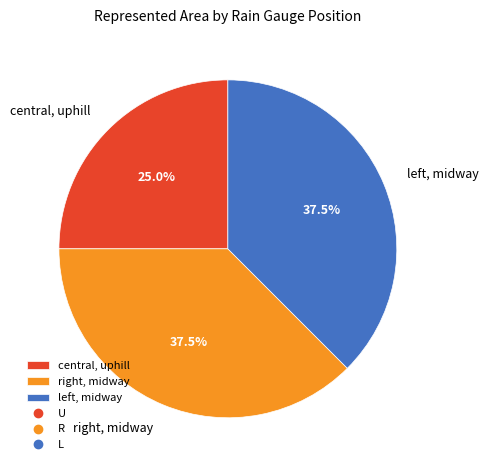

Is there any slice that represents more than half of the pie?

No